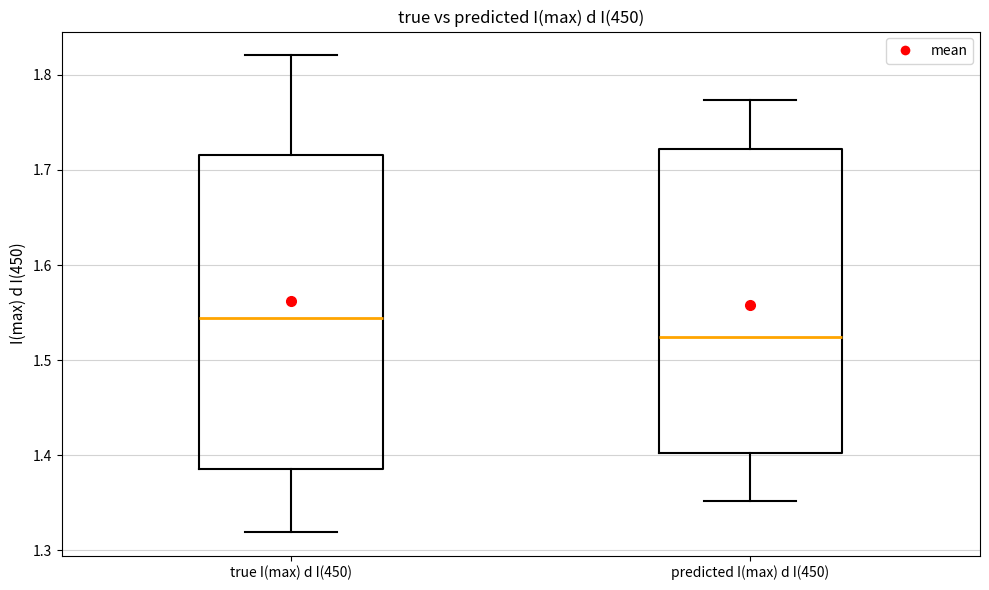

Which box has the highest median line?

true I(max) d I(450)